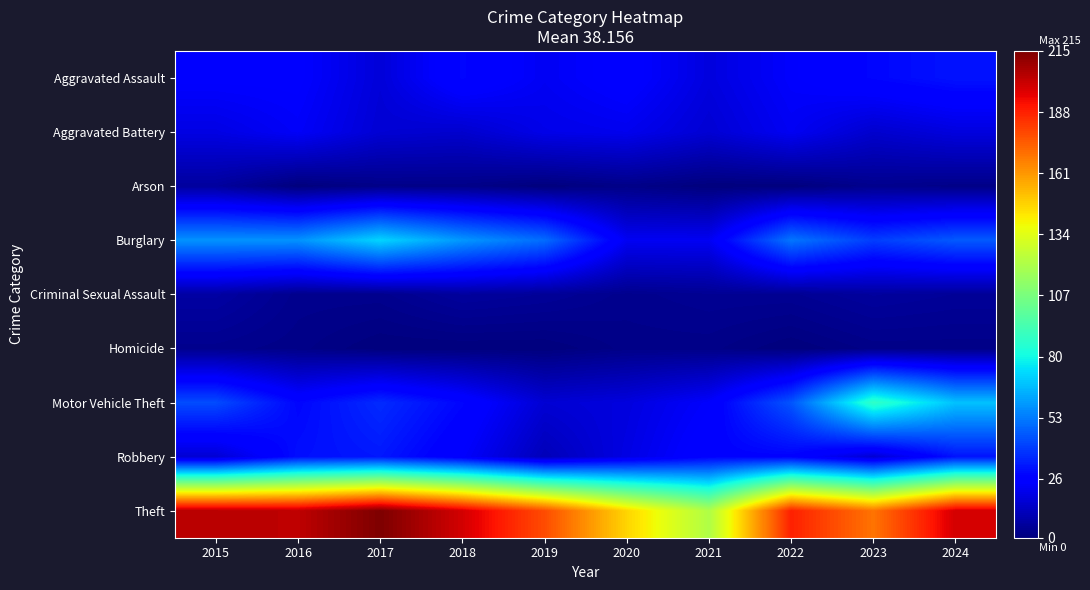

Count the number of categories in the chart.

10